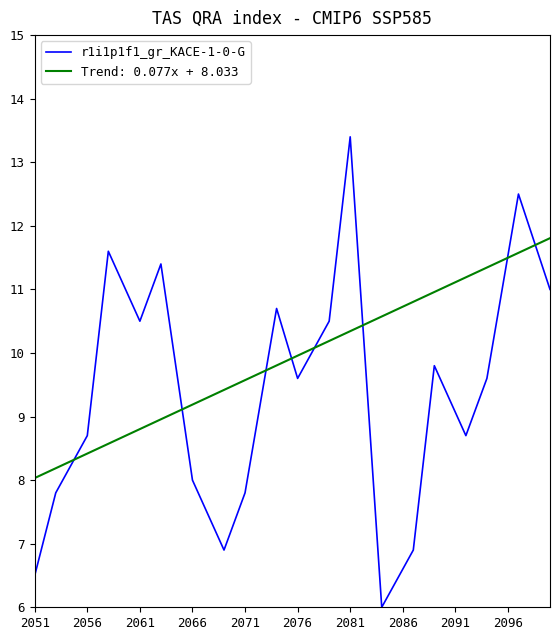

True or false: Trend: 0.077x + 8.033 and r1i1p1f1_gr_KACE-1-0-G cross at least once.

True